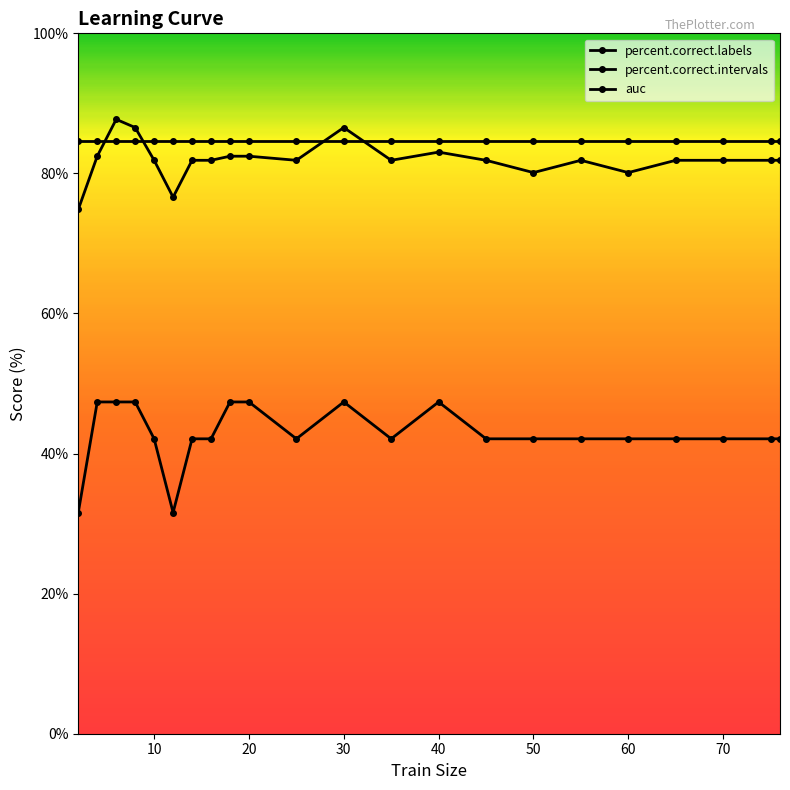

Count the number of data series in this chart.

3